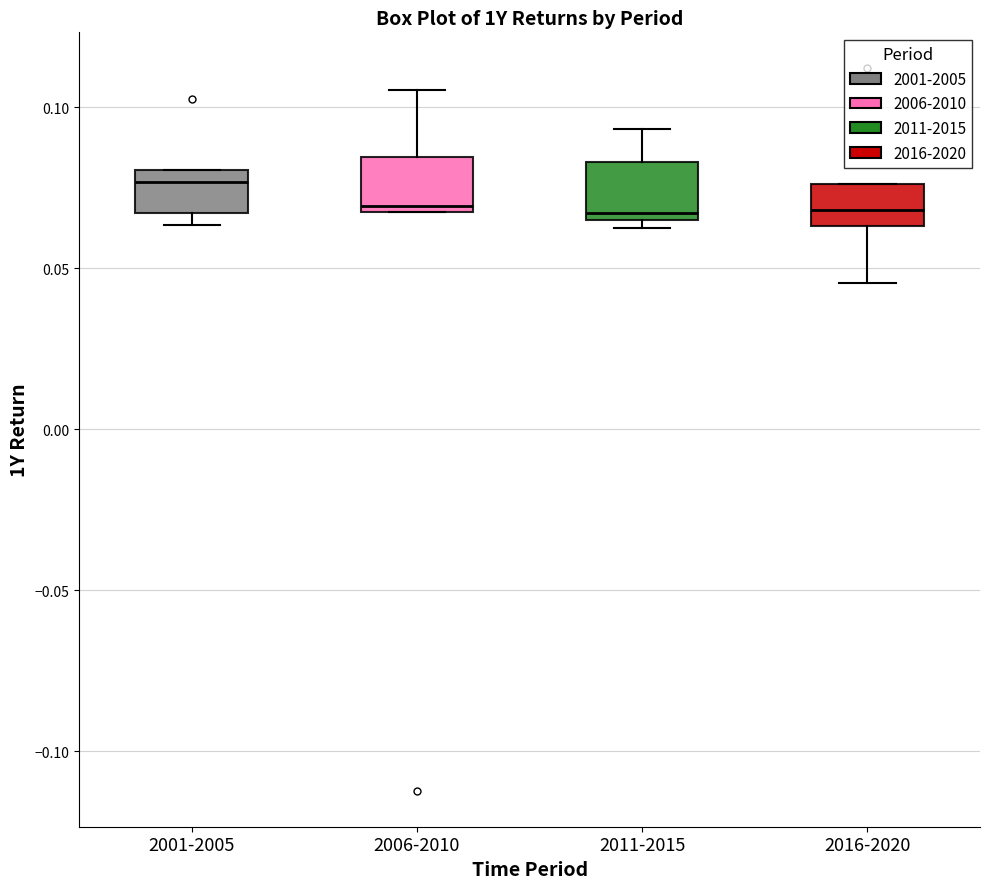

Reading left to right, read every box against the y-axis: the position of its median line, the range the box covers, and the ends of its whiskers. The values are not printed on the chart, so give them approximately, as read against the axis.

2001-2005: median 0.075, box 0.065 to 0.080, whiskers 0.065 (just below the box's lower edge) to 0.080
2006-2010: median 0.070 (just above the box's lower edge), box 0.070 to 0.085, whiskers 0.070 to 0.105
2011-2015: median 0.065 (just above the box's lower edge), box 0.065 to 0.085, whiskers 0.065 (just below the box's lower edge) to 0.095
2016-2020: median 0.070, box 0.065 to 0.075, whiskers 0.045 to 0.075